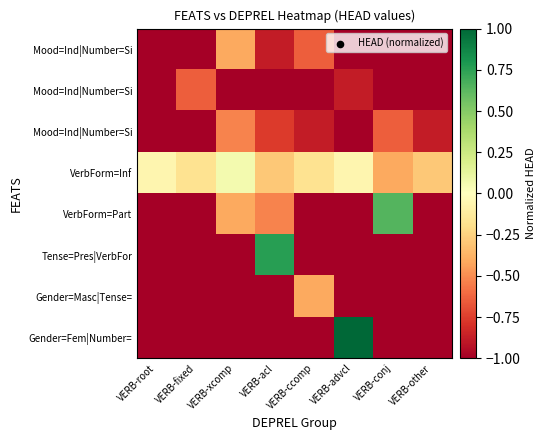

Between VERB-other and VERB-root, which is larger?

VERB-other